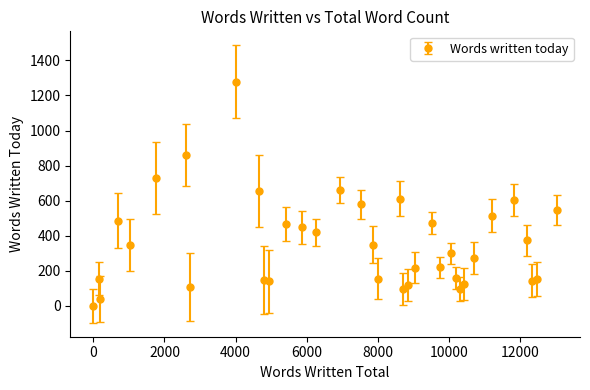

What is the sum of all values?

13044